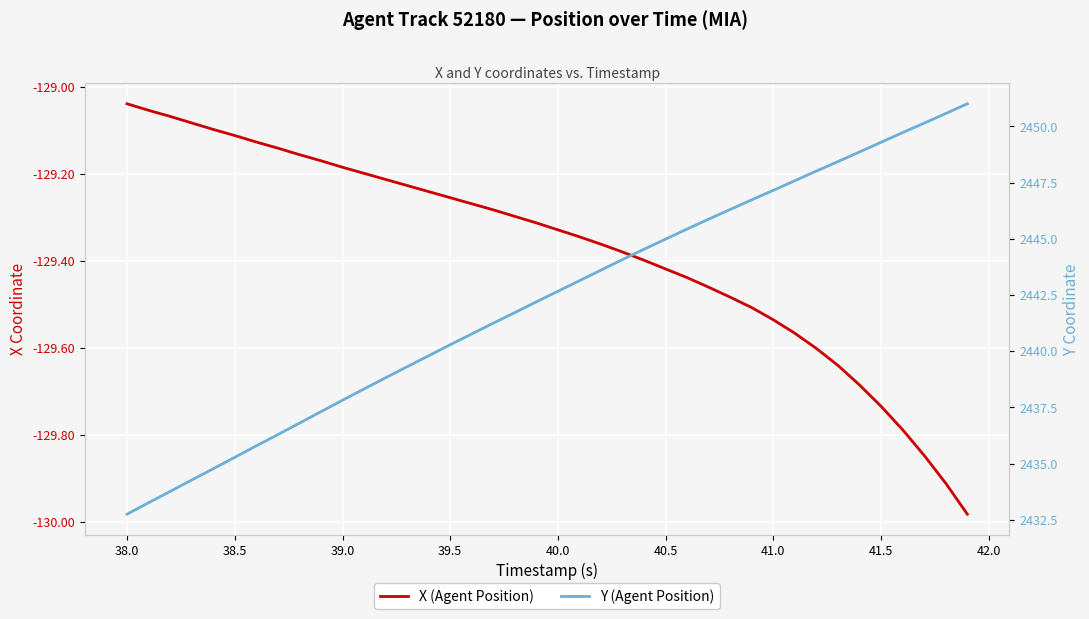

What is the average value of the Y (Agent Position) series?

2442.2